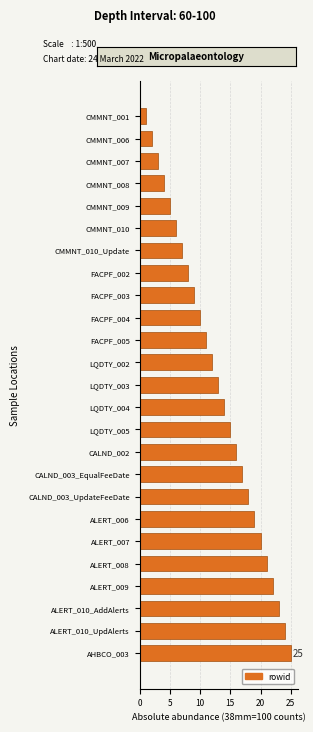

Reading bottom to top, what are all the values shown in this chart?

AHBCO_003=25	ALERT_010_UpdAlerts=24	ALERT_010_AddAlerts=23	ALERT_009=22	ALERT_008=21	ALERT_007=20	ALERT_006=19	CALND_003_UpdateFeeDate=18	CALND_003_EqualFeeDate=17	CALND_002=16	LQDTY_005=15	LQDTY_004=14	LQDTY_003=13	LQDTY_002=12	FACPF_005=11	FACPF_004=10	FACPF_003=9	FACPF_002=8	CMMNT_010_Update=7	CMMNT_010=6	CMMNT_009=5	CMMNT_008=4	CMMNT_007=3	CMMNT_006=2	CMMNT_001=1